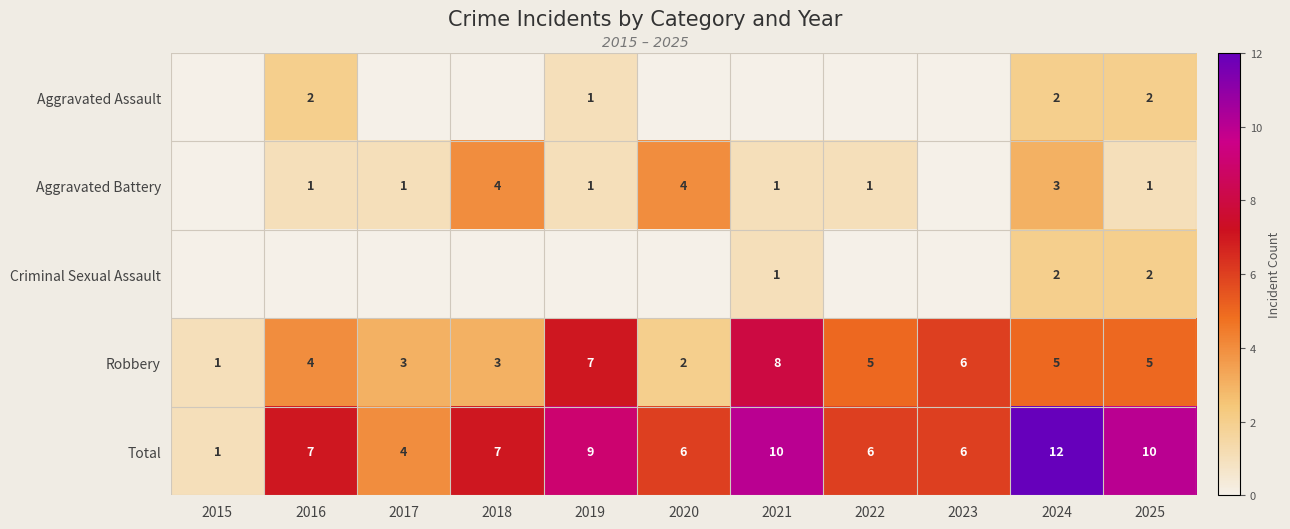

How many data points does each series have?

11